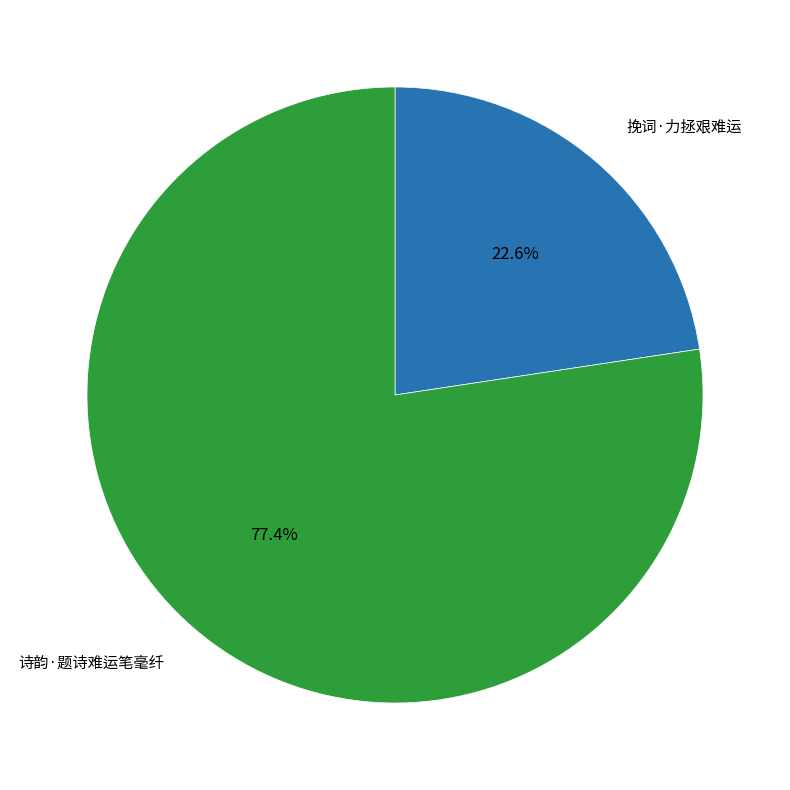

Is there any slice that represents more than half of the pie?

Yes